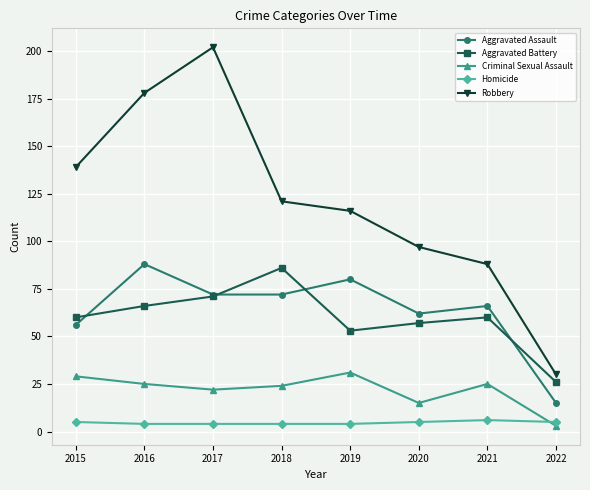

In Criminal Sexual Assault, how many points are higher than both neighbors (excluding endpoints)?

2